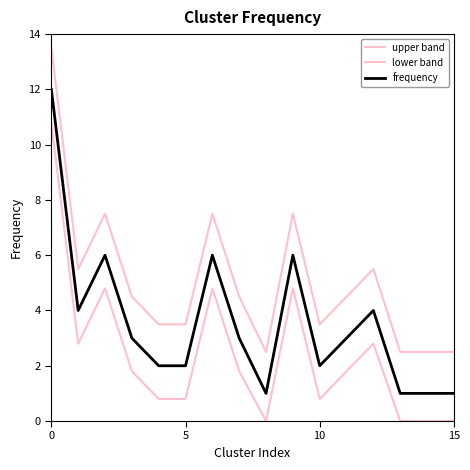

Reading left to right, list all the values displayed in this chart.

upper band: 13.5	5.5	7.5	4.5	3.5	3.5	7.5	4.5	2.5	7.5	3.5	4.5	5.5	2.5	2.5	2.5
lower band: 10.8	2.8	4.8	1.8	0.8	0.8	4.8	1.8	0.0	4.8	0.8	1.8	2.8	0.0	0.0	0.0
frequency: 12.0	4.0	6.0	3.0	2.0	2.0	6.0	3.0	1.0	6.0	2.0	3.0	4.0	1.0	1.0	1.0